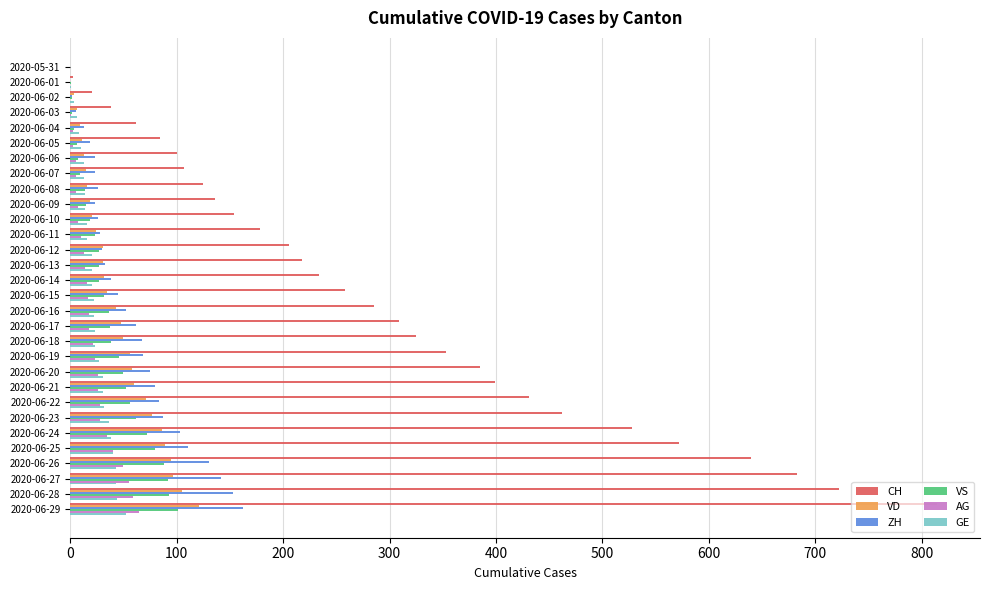

At which category is the sum across all series the highest?

2020-06-29